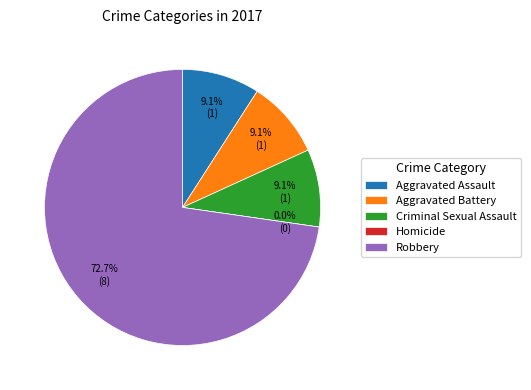

To the nearest percent, what is the difference between the largest and smallest slice percentages?

73%